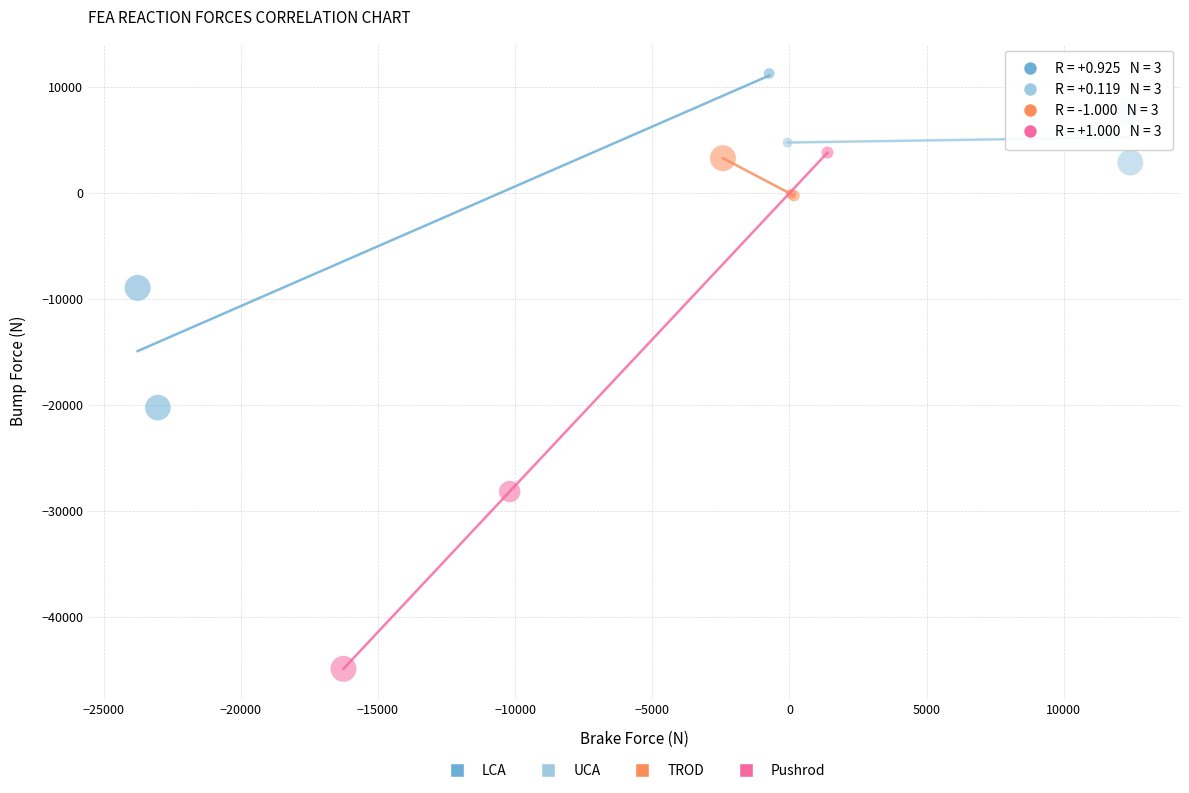

Which series contains the highest Y value?

LCA